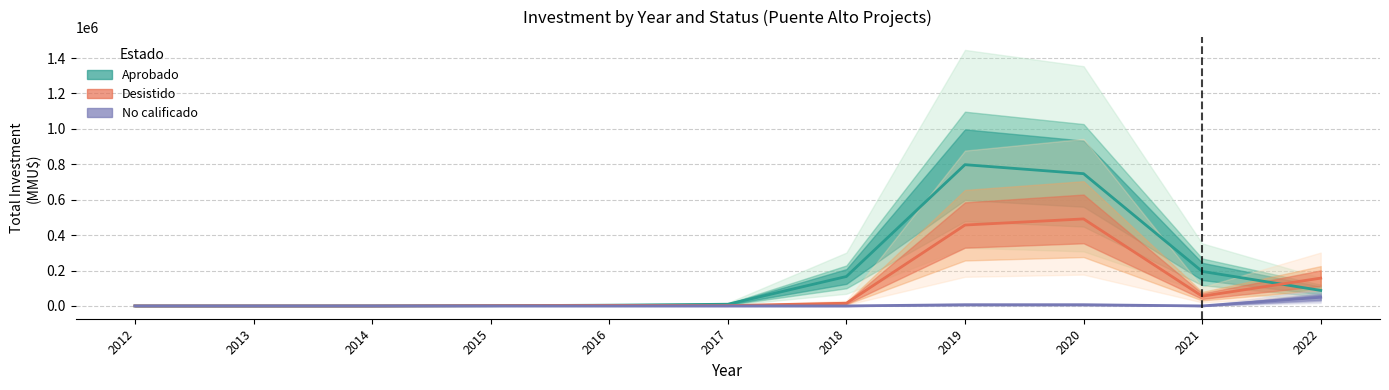

What are all the series names shown in the legend?

Aprobado, Desistido, No calificado